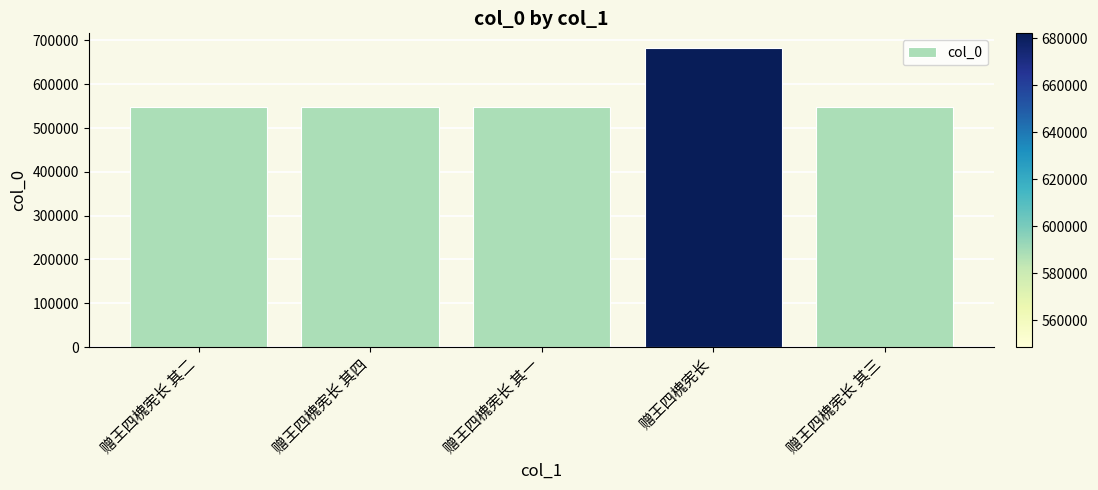

Which label corresponds to the largest value in the chart?

赠王四槐宪长